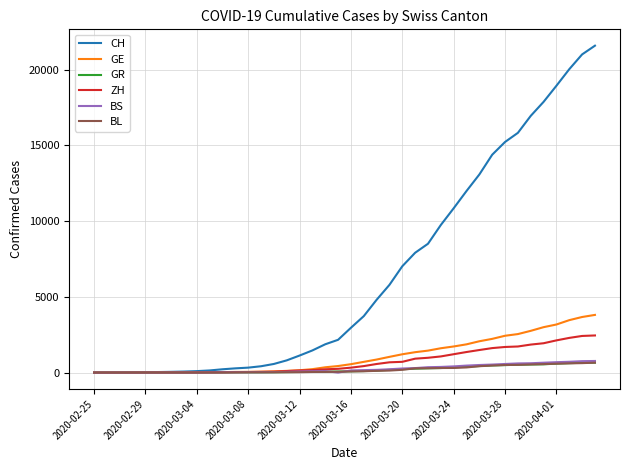

Which series has the largest total across all categories?

CH